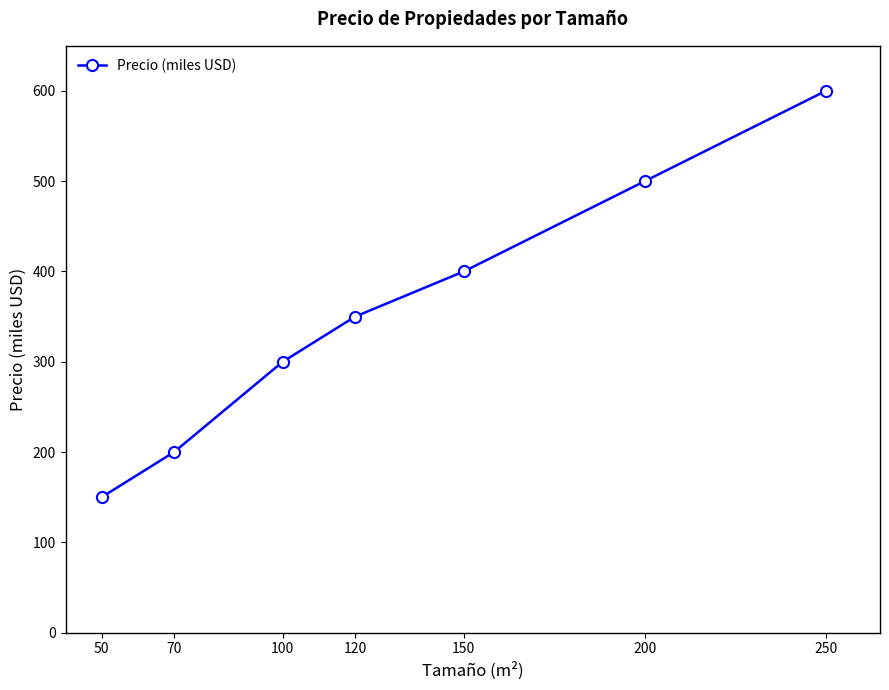

Reading left to right, extract all data points from this chart.

150	200	300	350	400	500	600